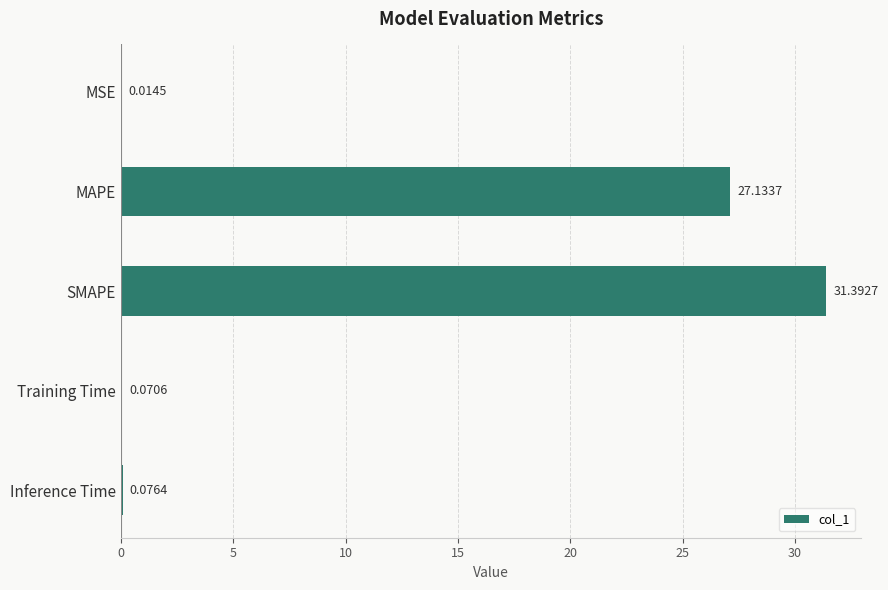

Where is the data nearest to the value 15?

MAPE